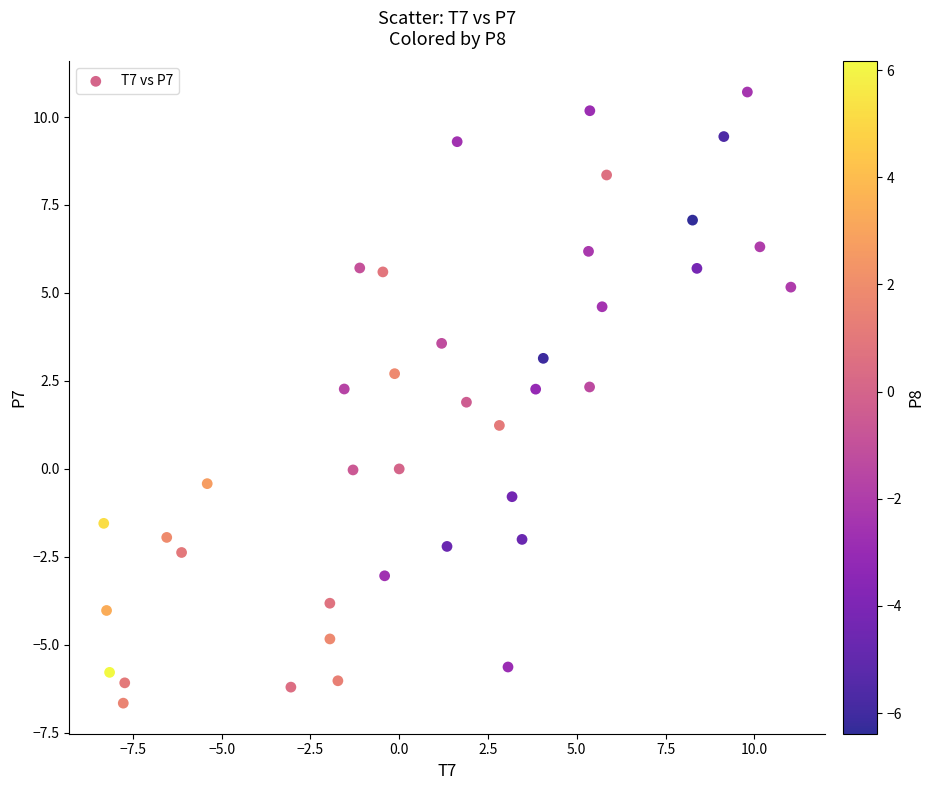

What is the range of X values (max minus min)?

19.3